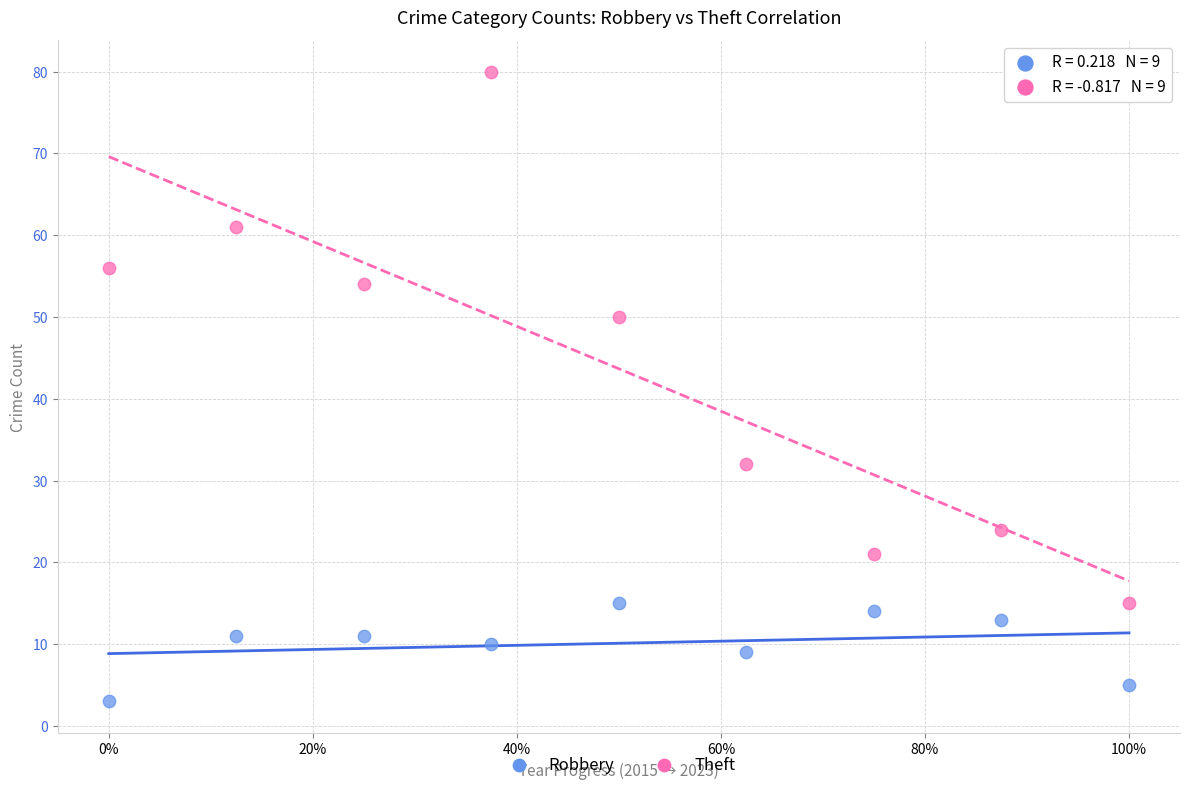

What are all the series names shown in the legend?

Robbery, Theft